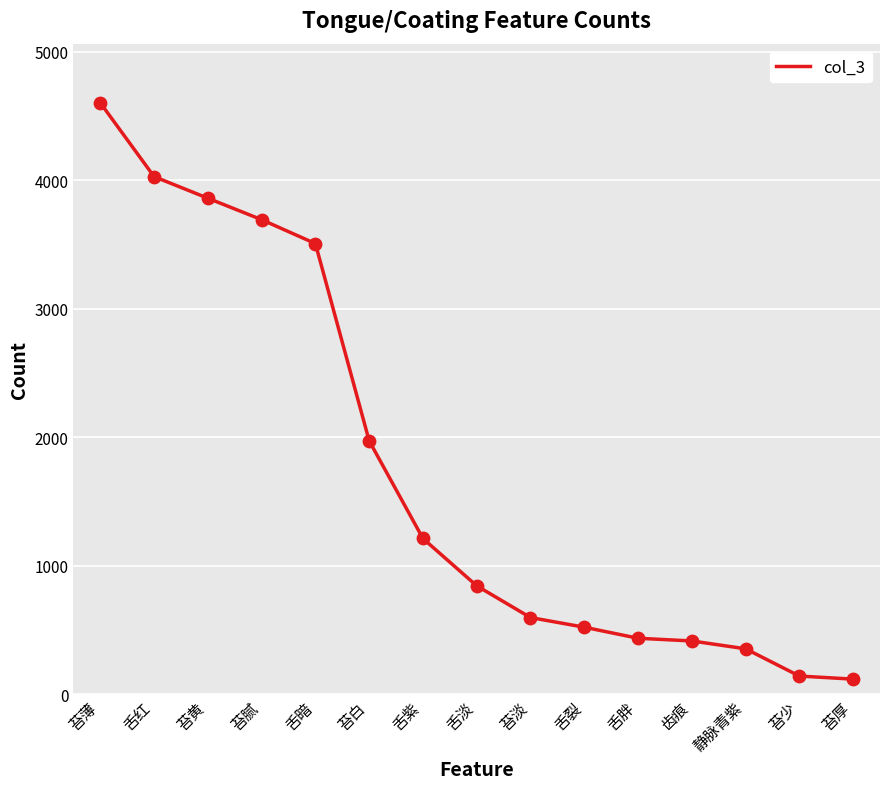

Which has a higher value, 苔薄 or 齿痕?

苔薄